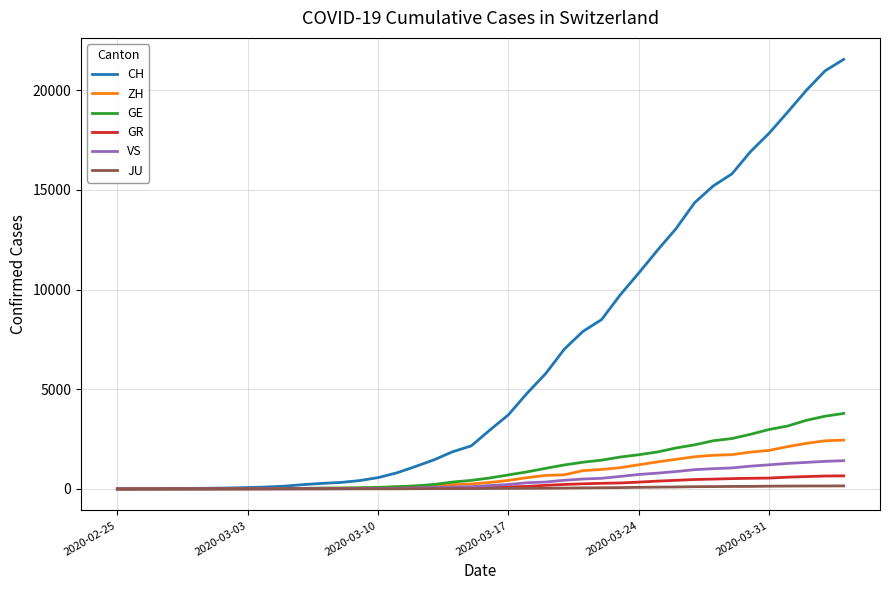

Which series has the largest range (max minus min)?

CH